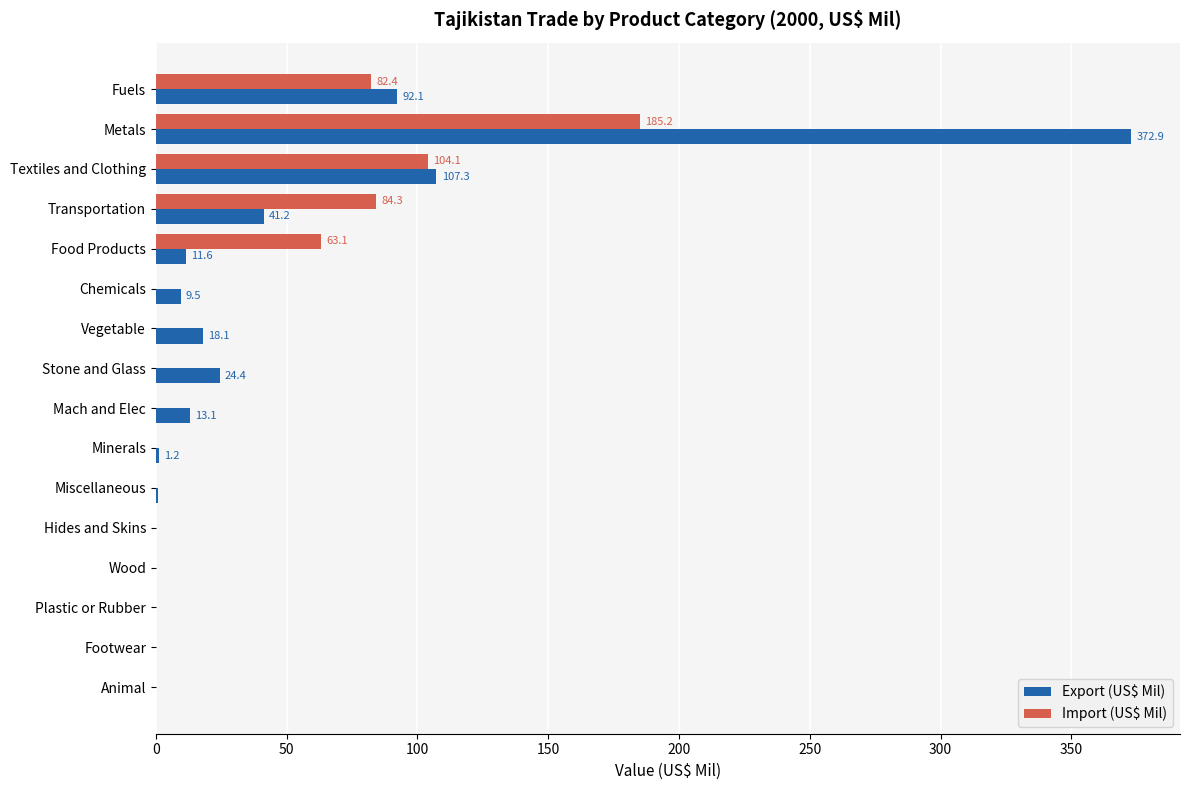

What is the greatest value displayed?

372.9